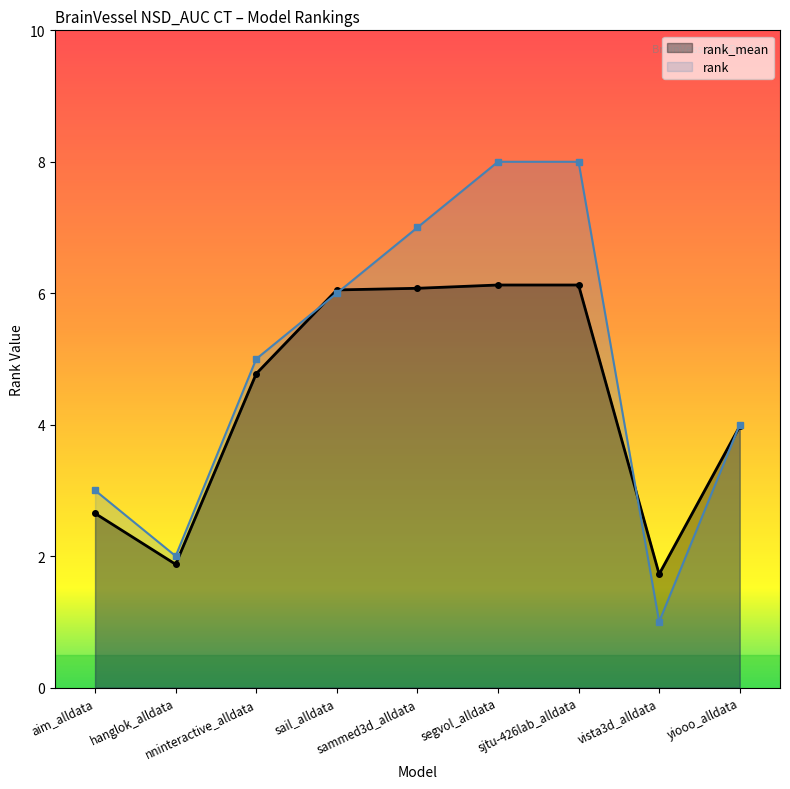

Between sail_alldata and segvol_alldata, which series saw the biggest shift?

rank